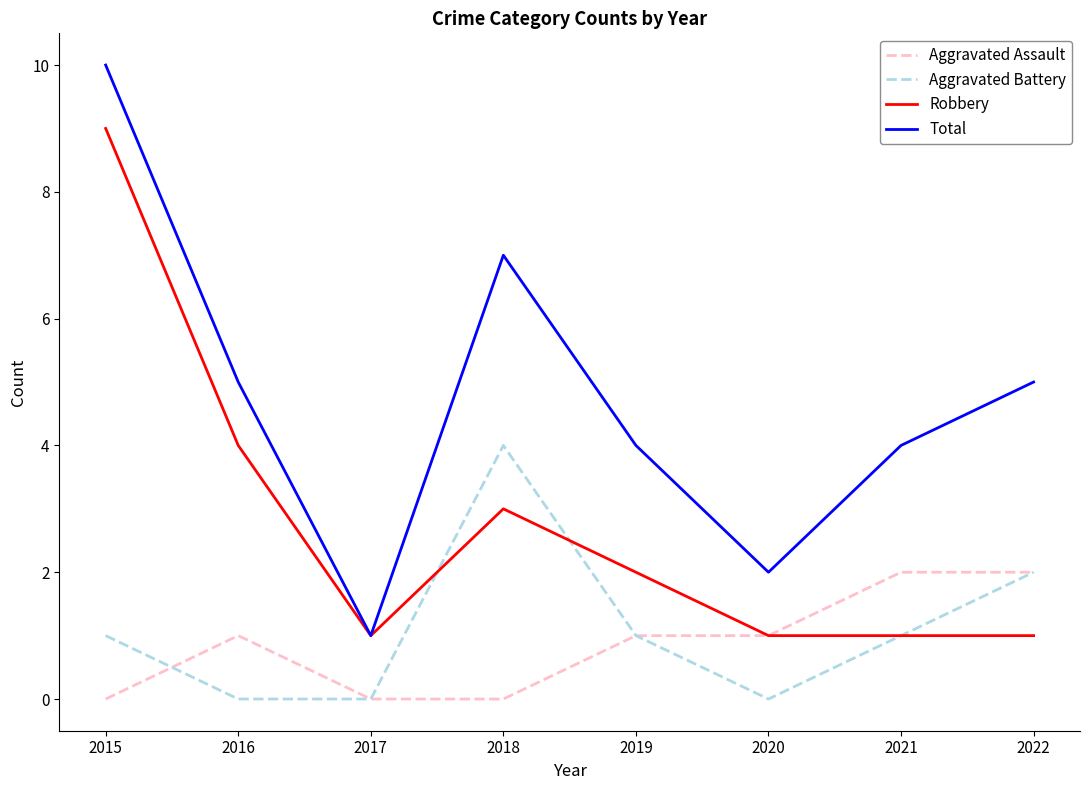

Which label corresponds to the largest value in the chart?

2015